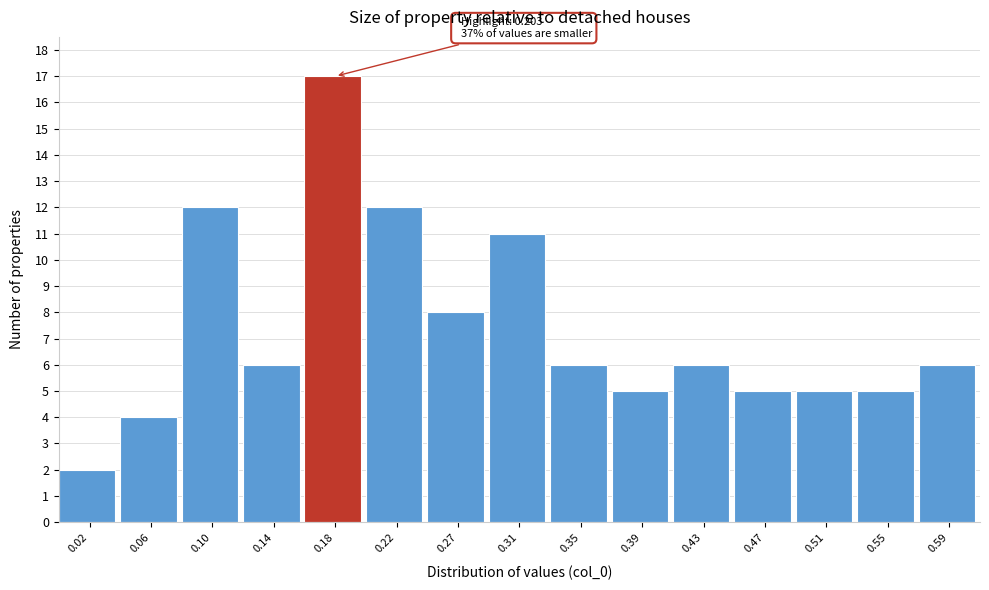

Which range on the x-axis has the tallest bar?

0.165 to 0.205